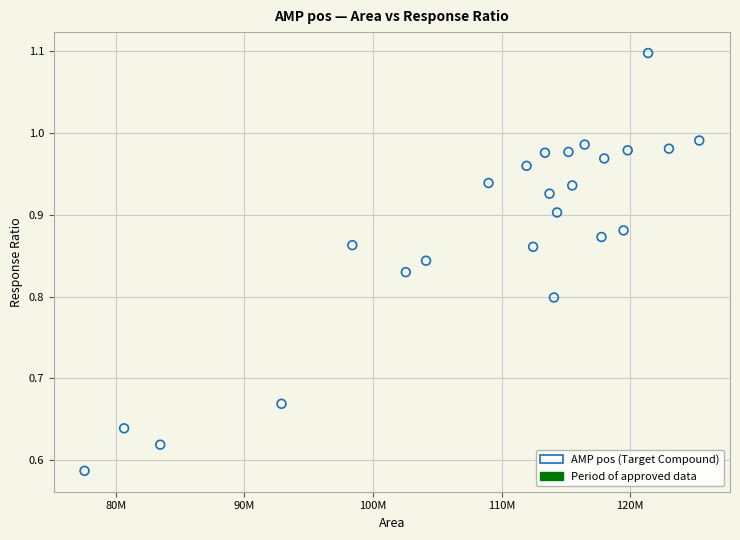

What is the range of Y values (max minus min)?

0.5